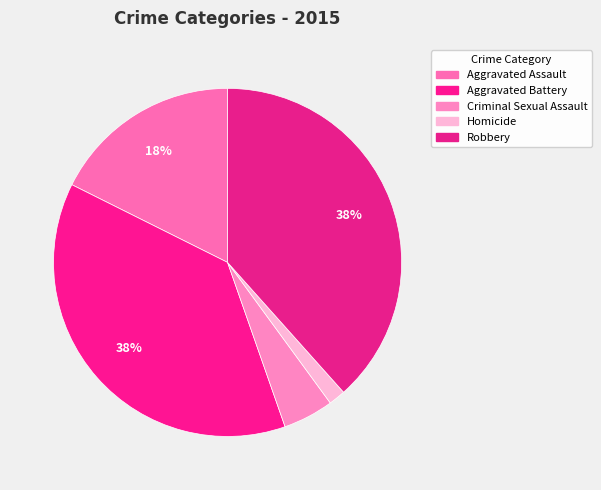

Is Aggravated Assault the majority of the pie?

No